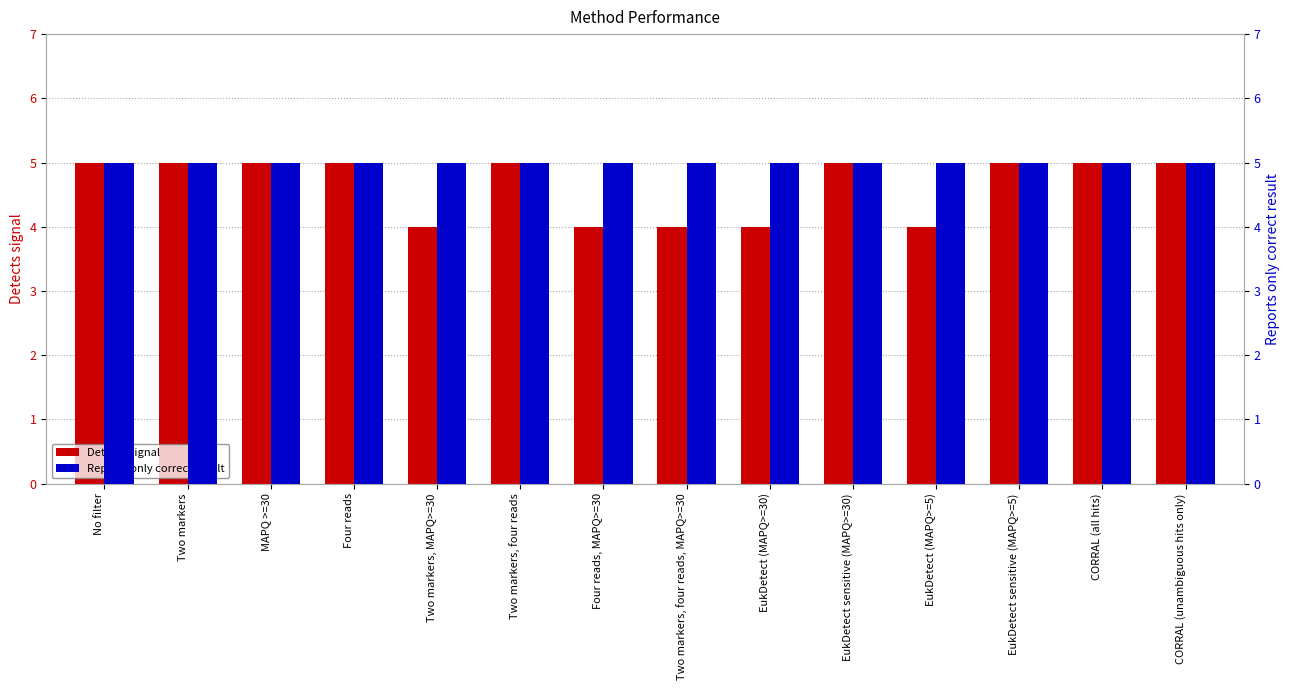

Between Two markers and MAPQ >=30, which series saw the biggest shift?

Detects signal